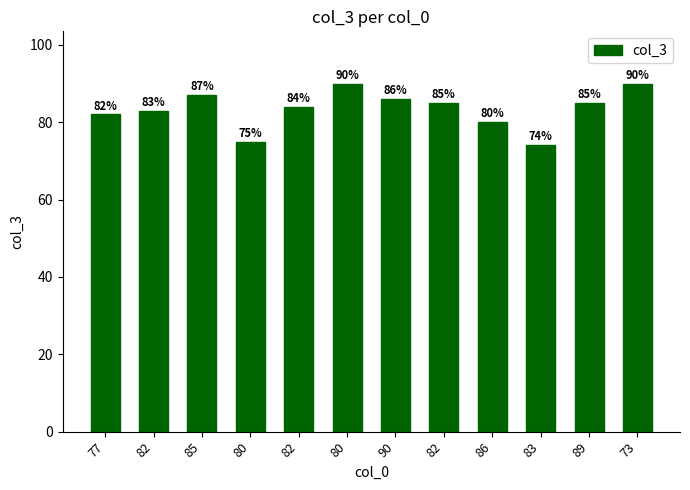

Reading right to left, extract all data points from this chart.

90	85	74	80	85	86	90	84	75	87	83	82